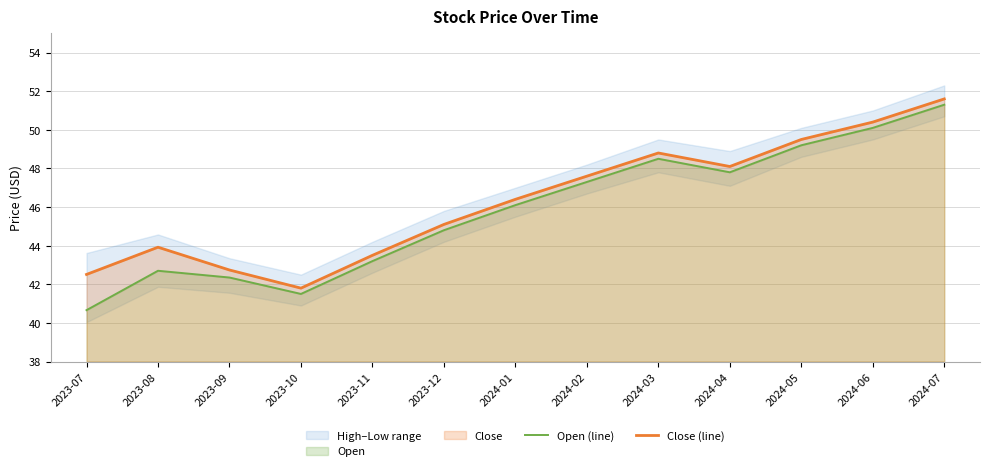

At which category does Open (line) reach its first local valley?

2023-10